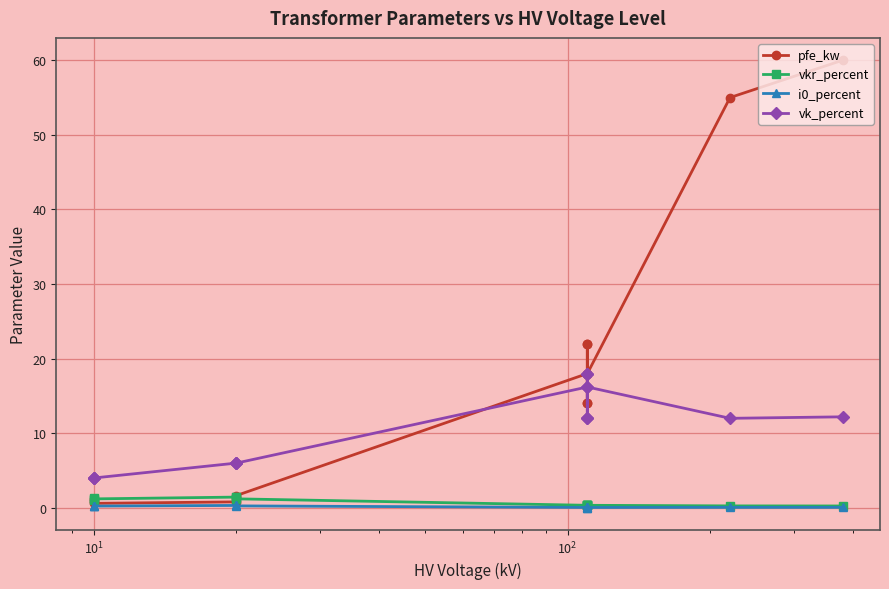

True or false: vk_percent and i0_percent intersect in this chart.

False